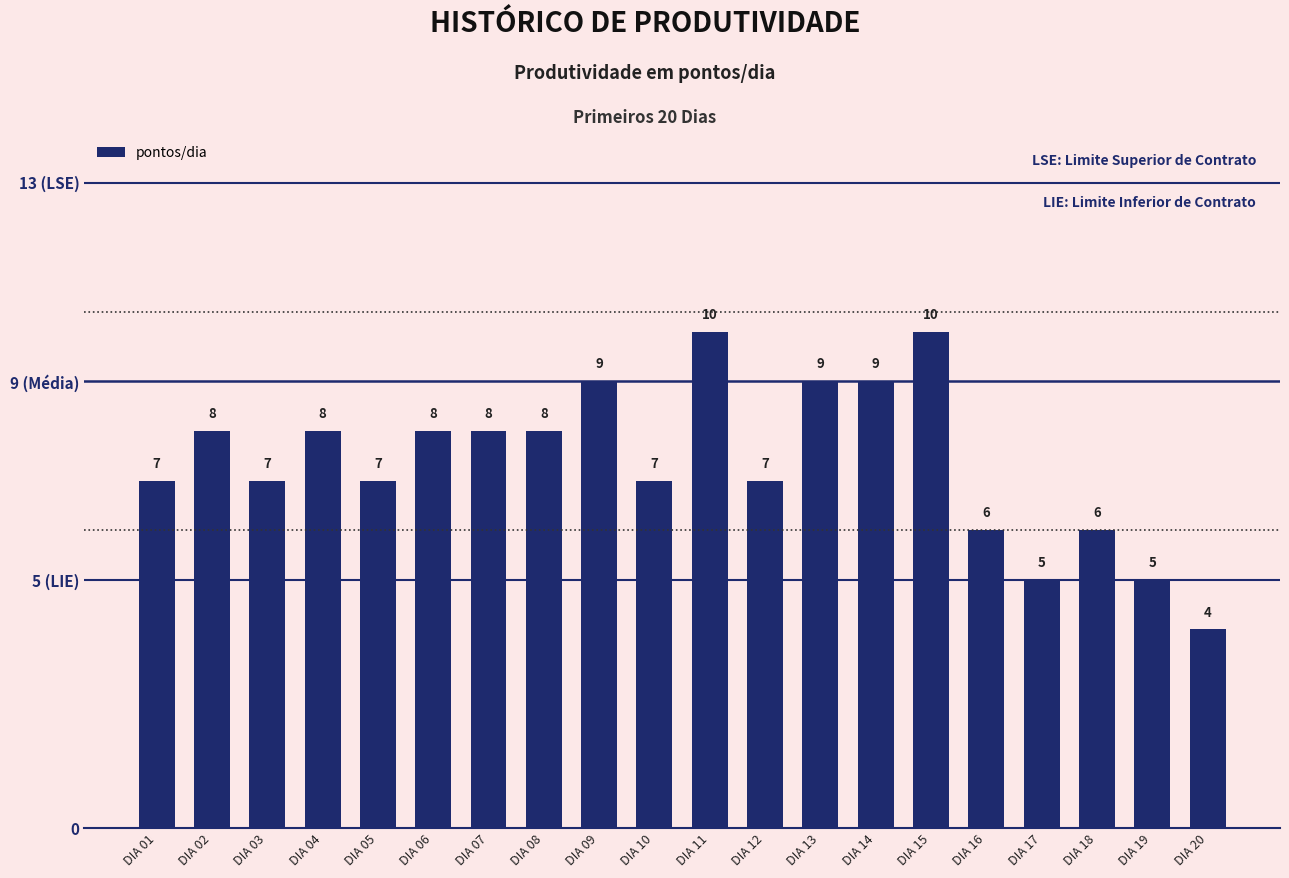

What is the average value?

7